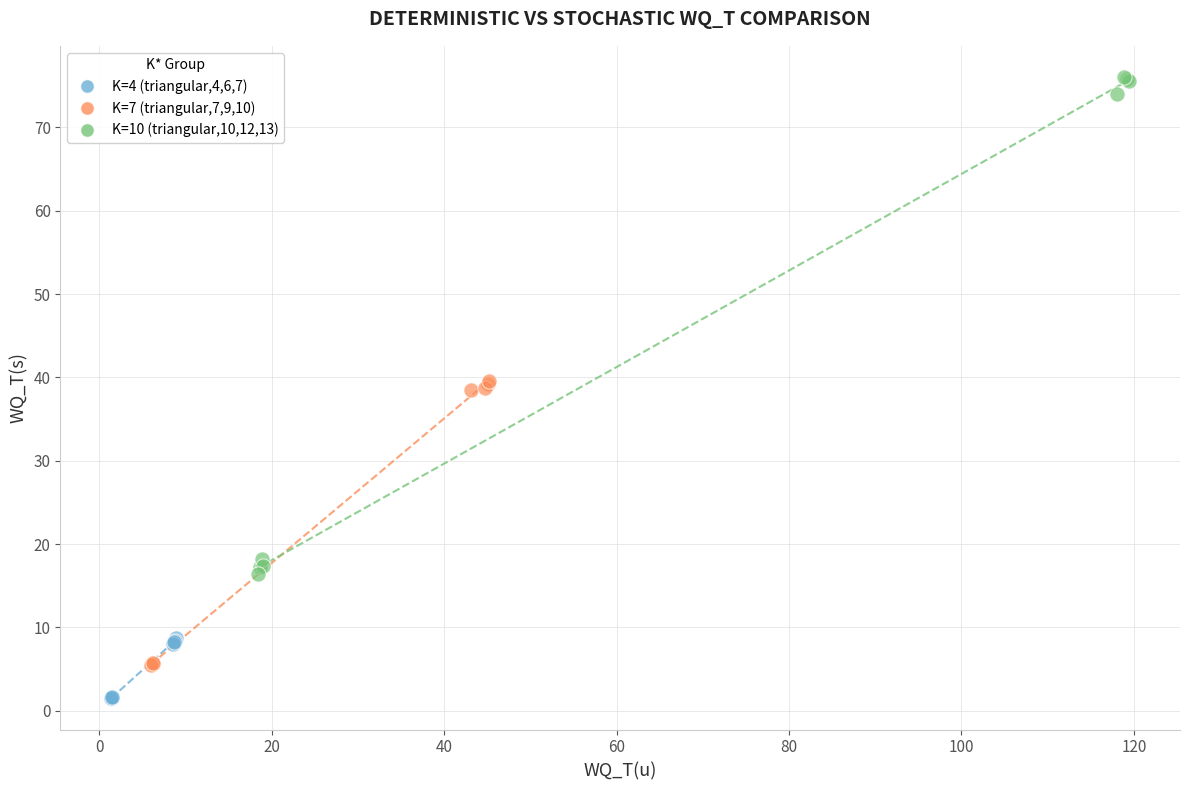

Which series reaches the minimum Y coordinate?

K=4 (triangular,4,6,7)